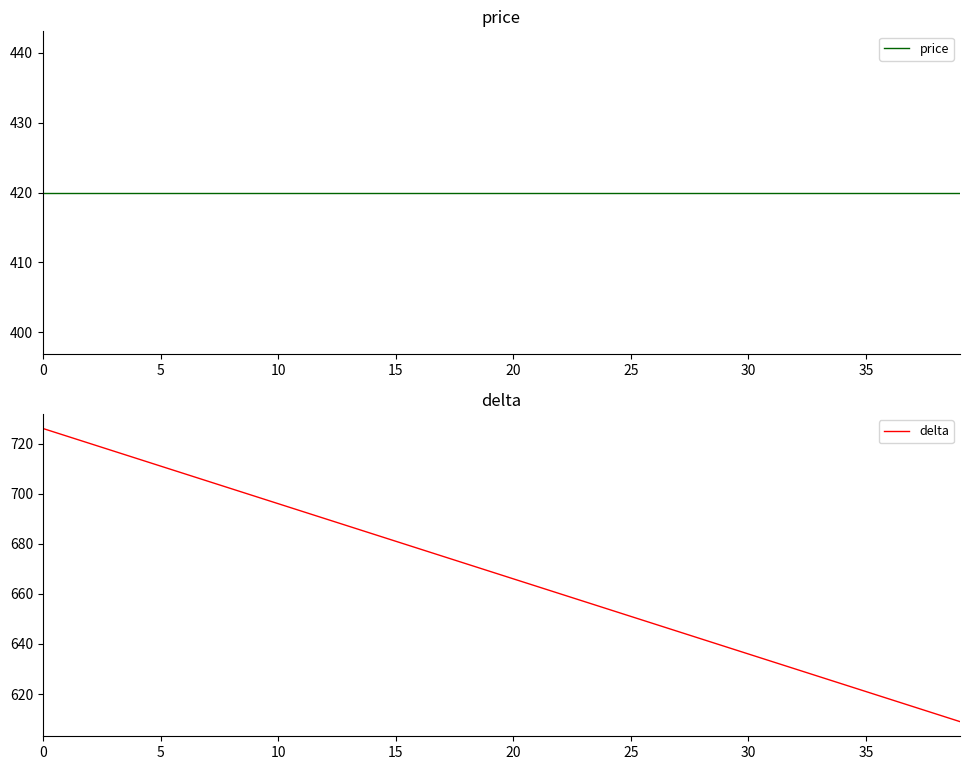

What is the average value of the price series?

420